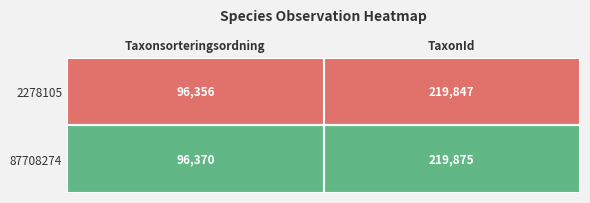

What is the sum of all 2278105 values?

316203